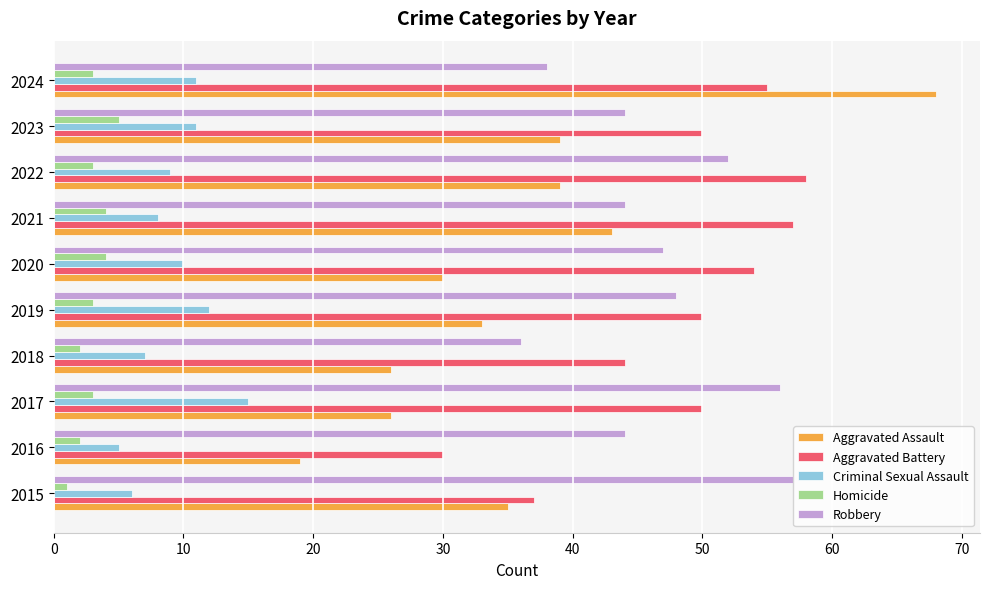

Is the value of Criminal Sexual Assault at 2017 greater than the value of Aggravated Battery at 2024?

No